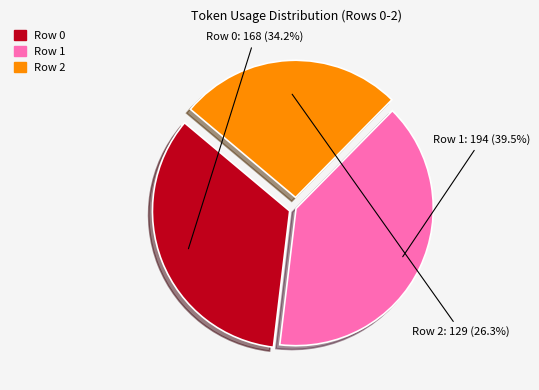

To the nearest percent, what is the difference between the largest and smallest slice percentages?

13%